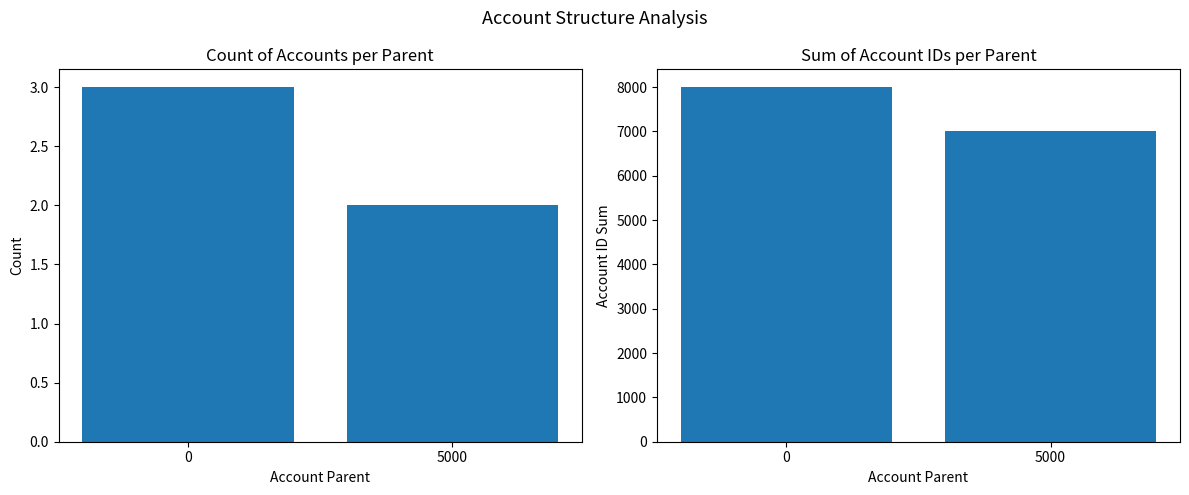

The Count of Accounts series shows 2 at 5000. True or false?

True